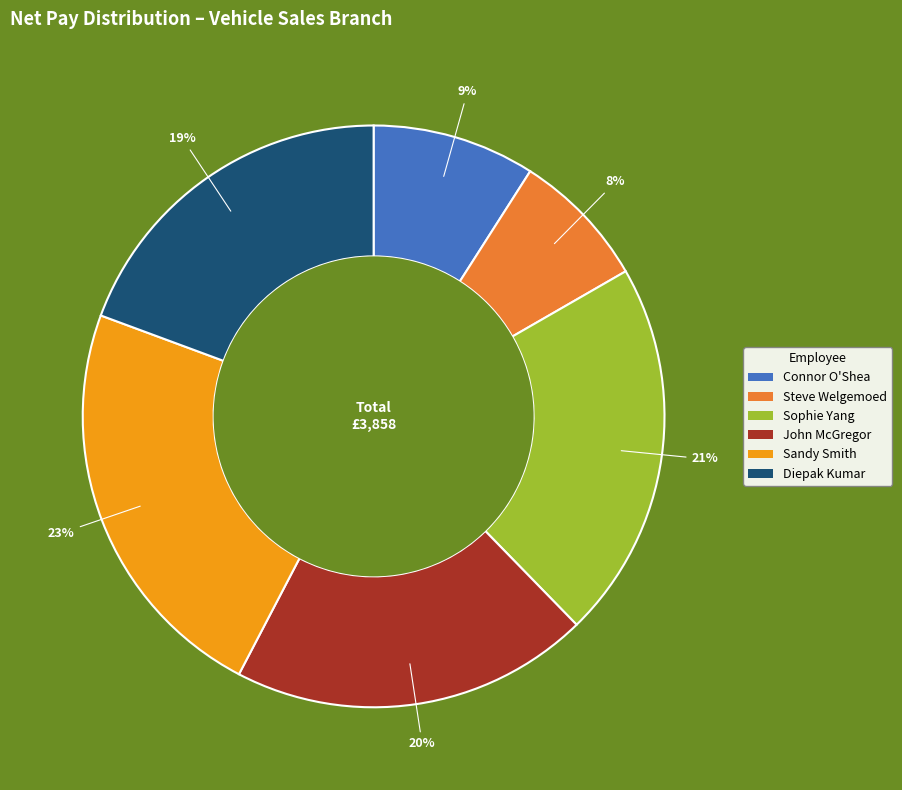

Approximately how many times larger is the value at Connor O'Shea compared to John McGregor?

0.5